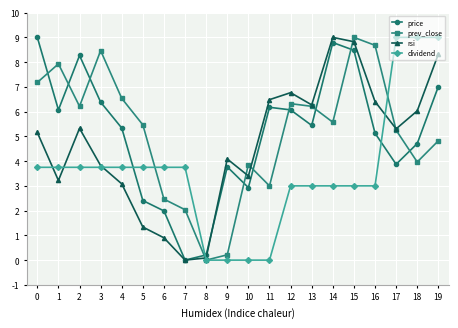

What is the value of the price point at the 3rd from the left?

8.3